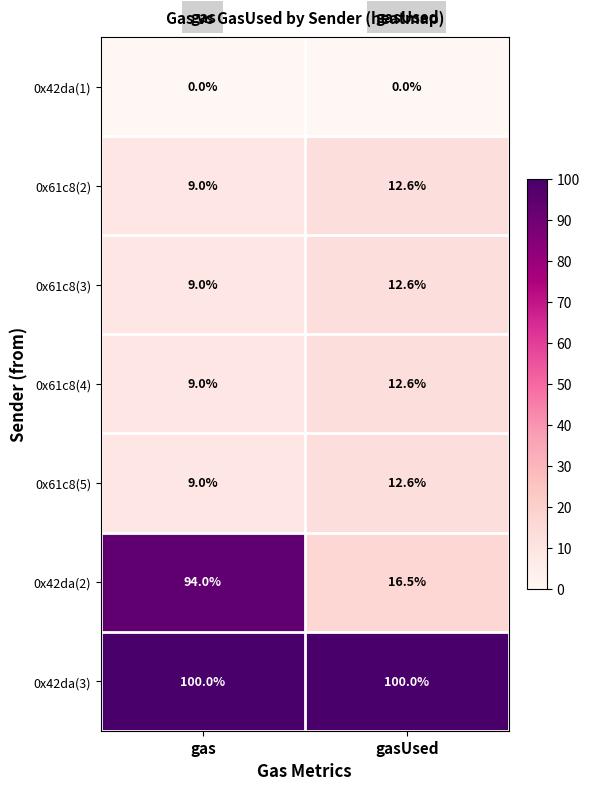

Reading left to right, list all the values displayed in this chart.

0x42da(1): 0.0	0.0
0x61c8(2): 9.0	12.6
0x61c8(3): 9.0	12.6
0x61c8(4): 9.0	12.6
0x61c8(5): 9.0	12.6
0x42da(2): 94.0	16.5
0x42da(3): 100.0	100.0